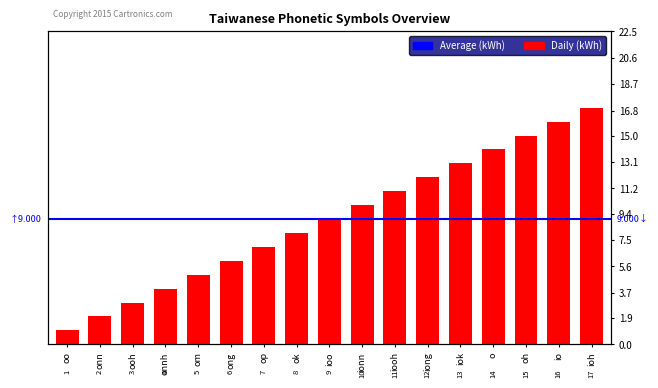

Reading left to right, transcribe all the data shown in this chart.

oo=1	onn=2	ooh=3	onnh=4	om=5	ong=6	op=7	ok=8	ioo=9	ionn=10	iooh=11	iong=12	iok=13	o=14	oh=15	io=16	ioh=17